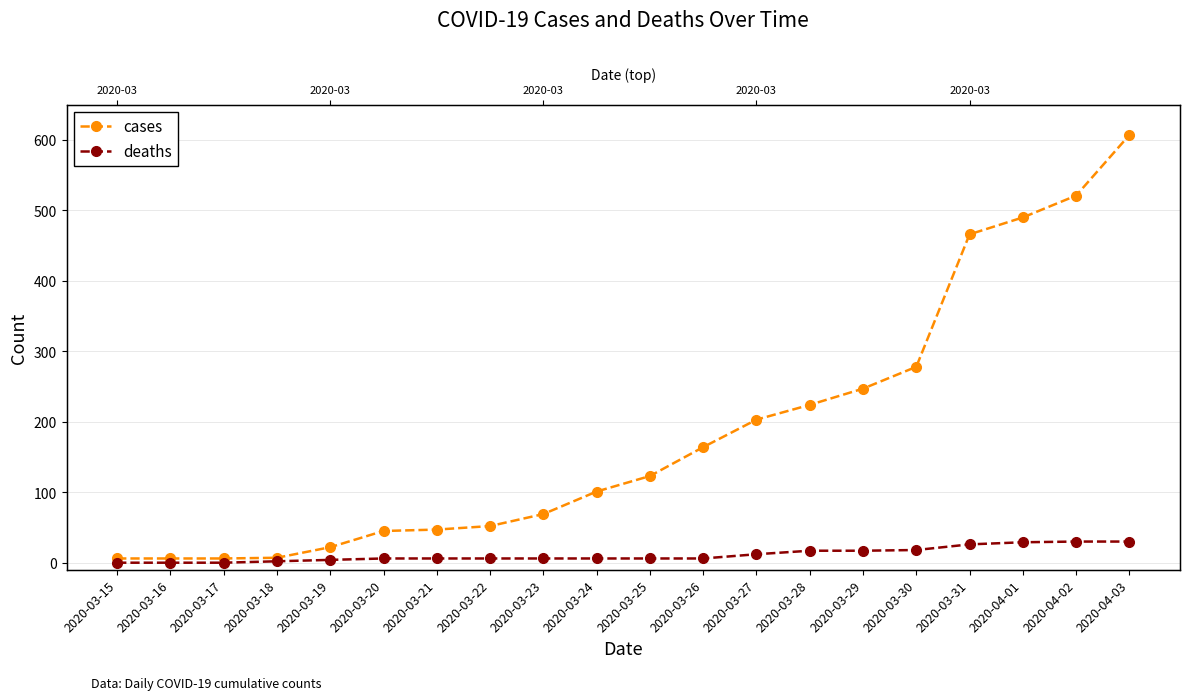

The cases series shows 613 at 2020-03-31. True or false?

False